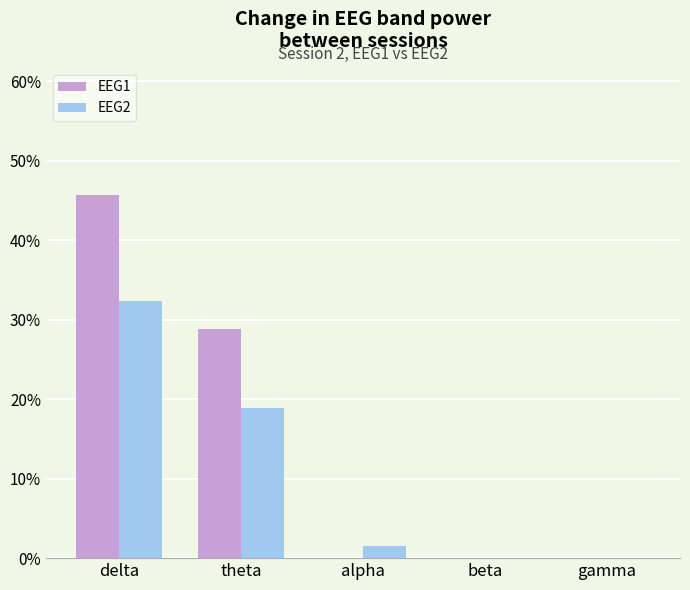

What is the maximum value for EEG1?

45.7